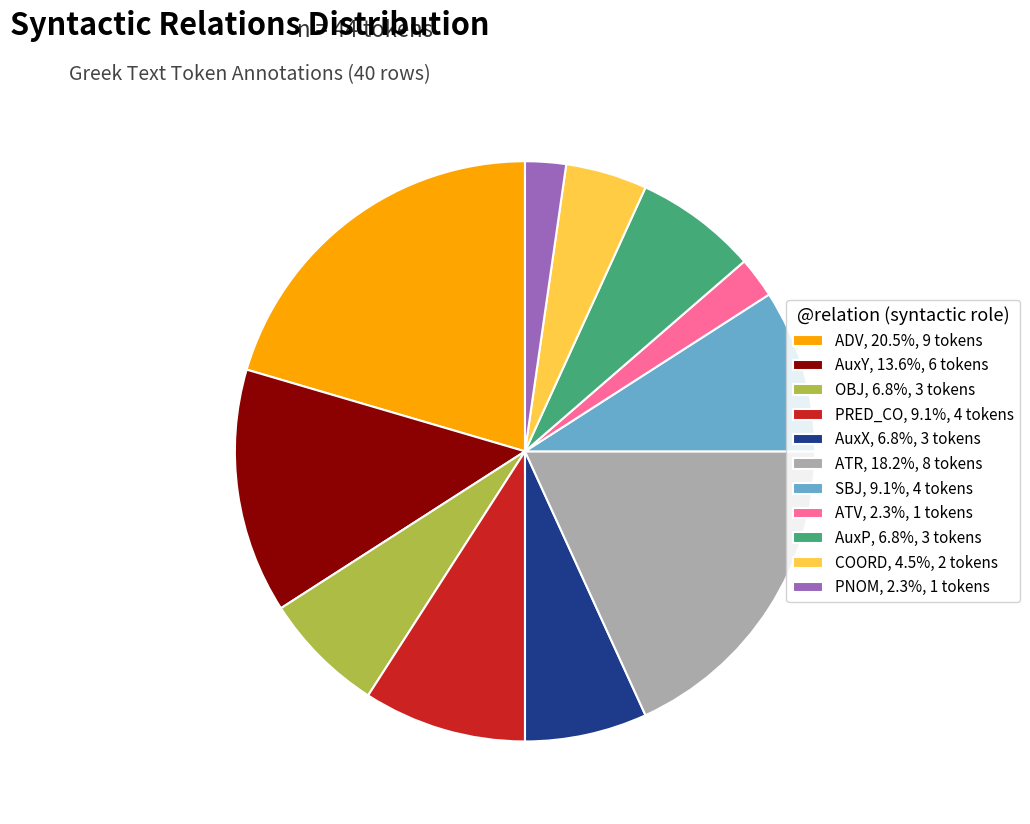

Does any single category account for the majority?

No